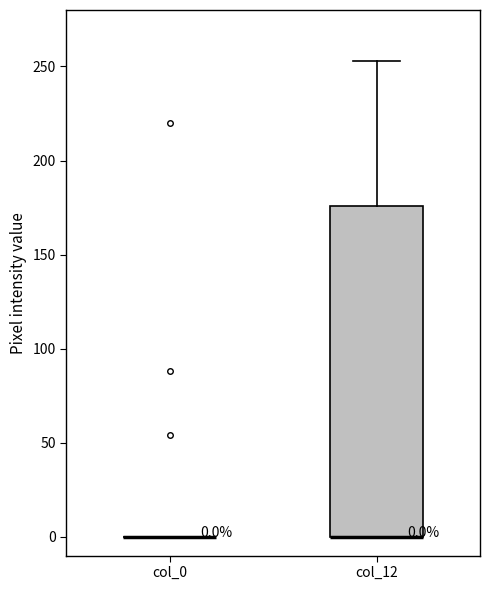

Which box is the tallest, from its lower edge to its upper edge?

col_12